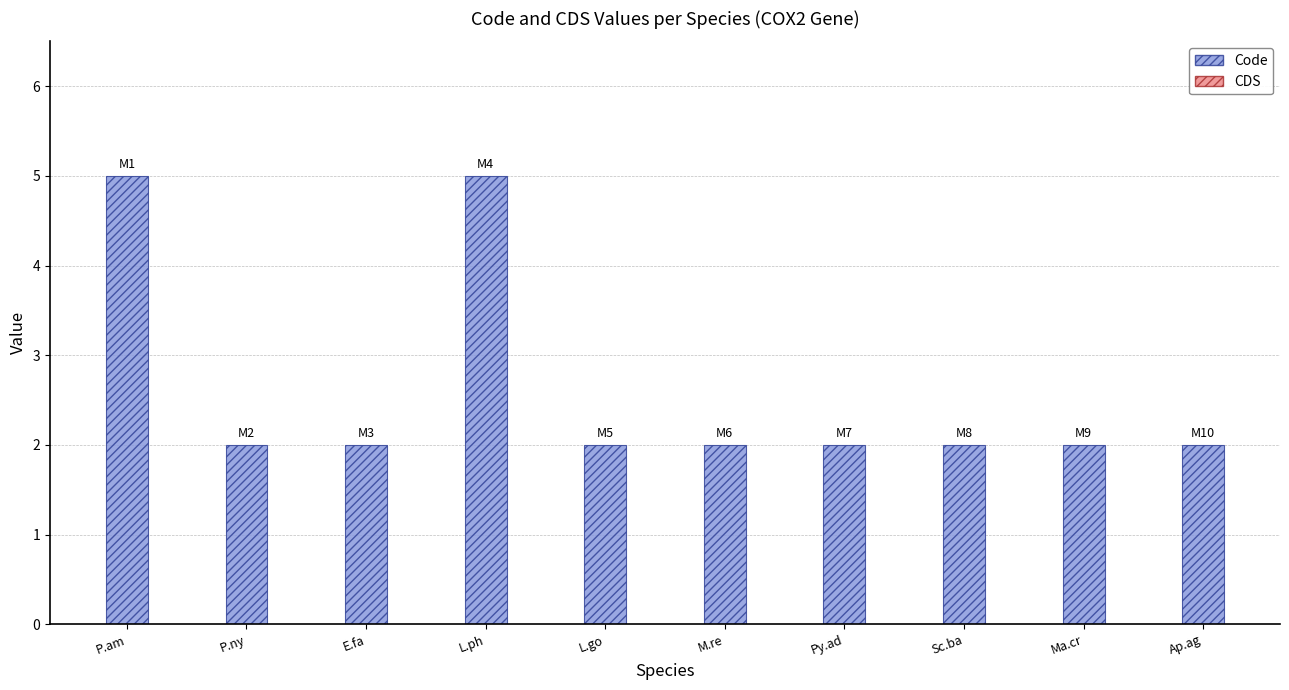

What is the greatest value displayed?

5